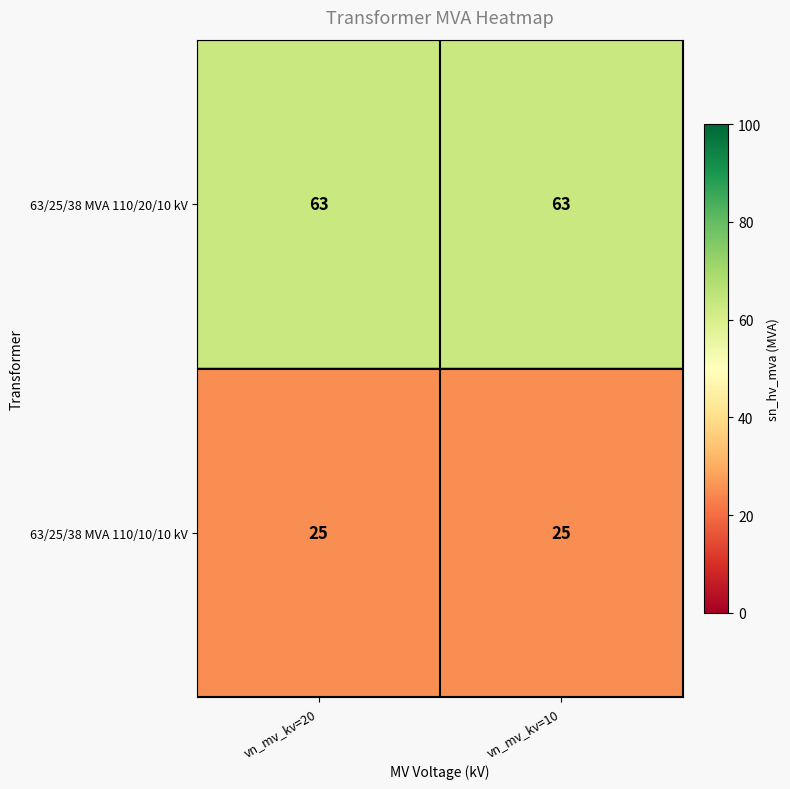

What is the greatest value displayed?

63